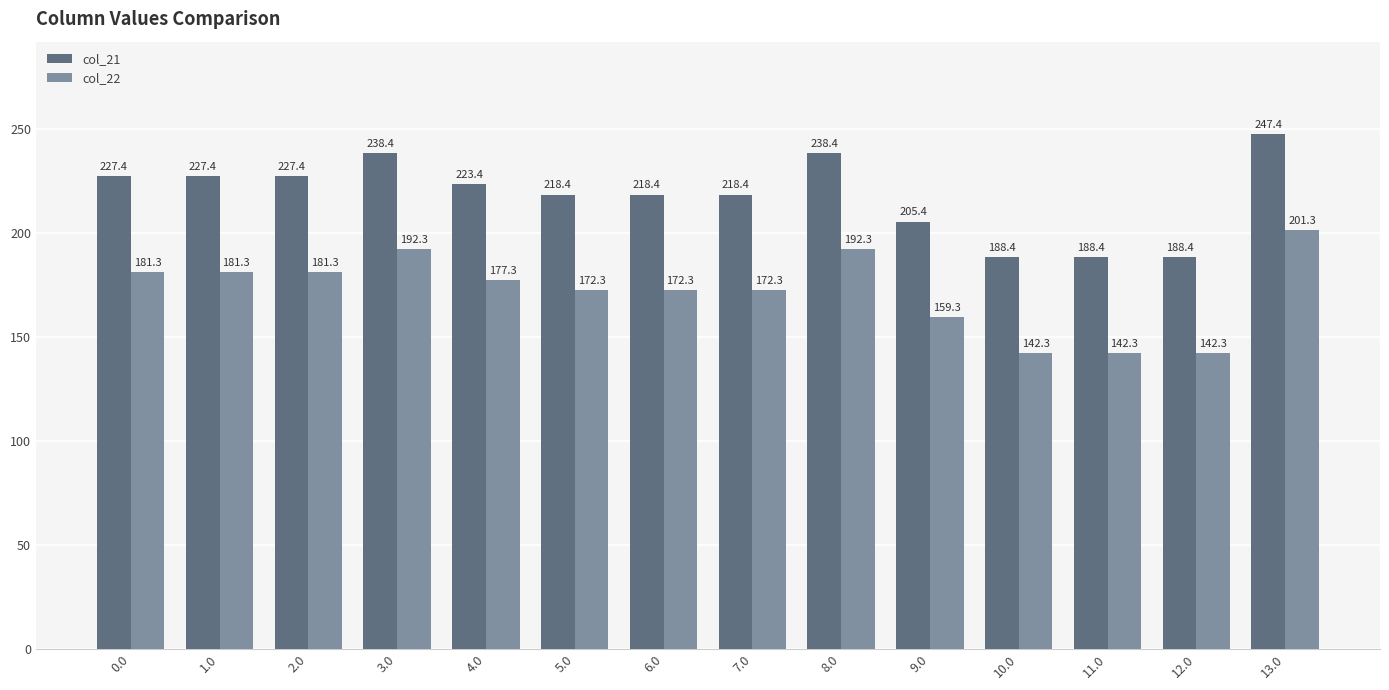

Is it true that col_21 equals 134.7 at 8.0?

False